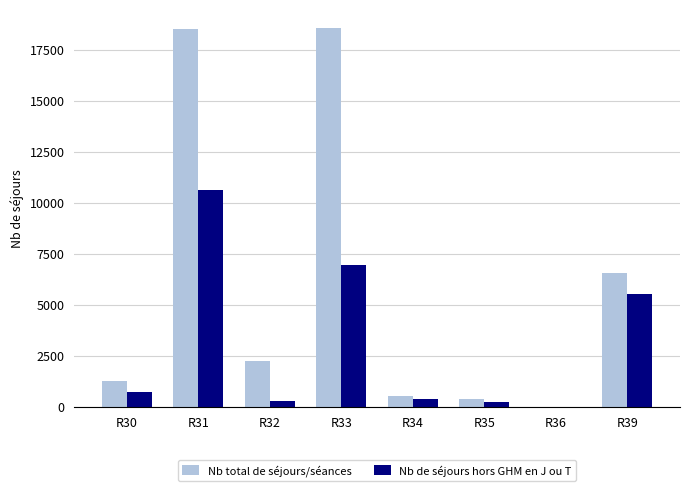

What is the highest value of the Nb de séjours hors GHM en J ou T series?

10618